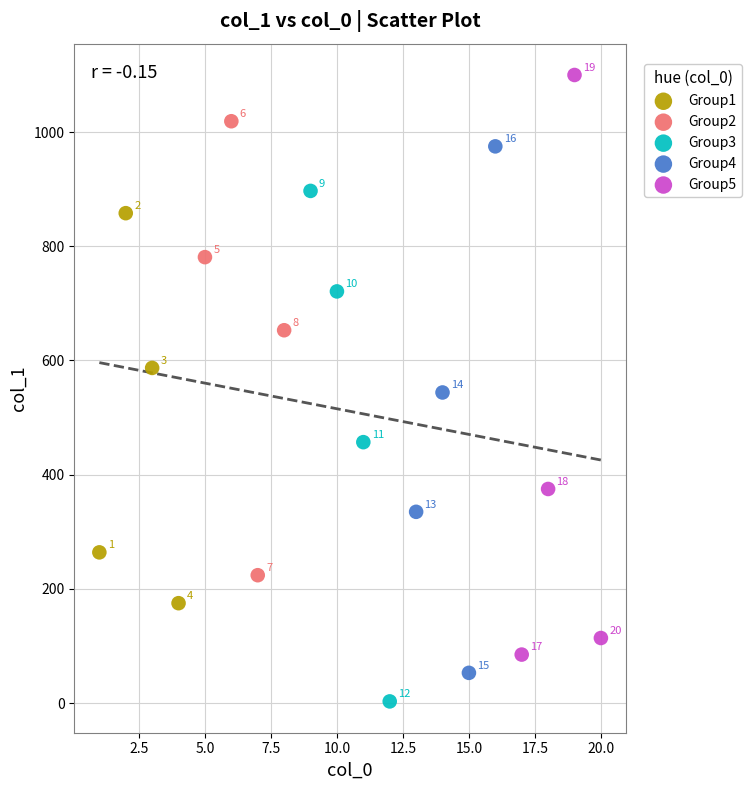

Which series reaches the maximum Y coordinate?

Group5